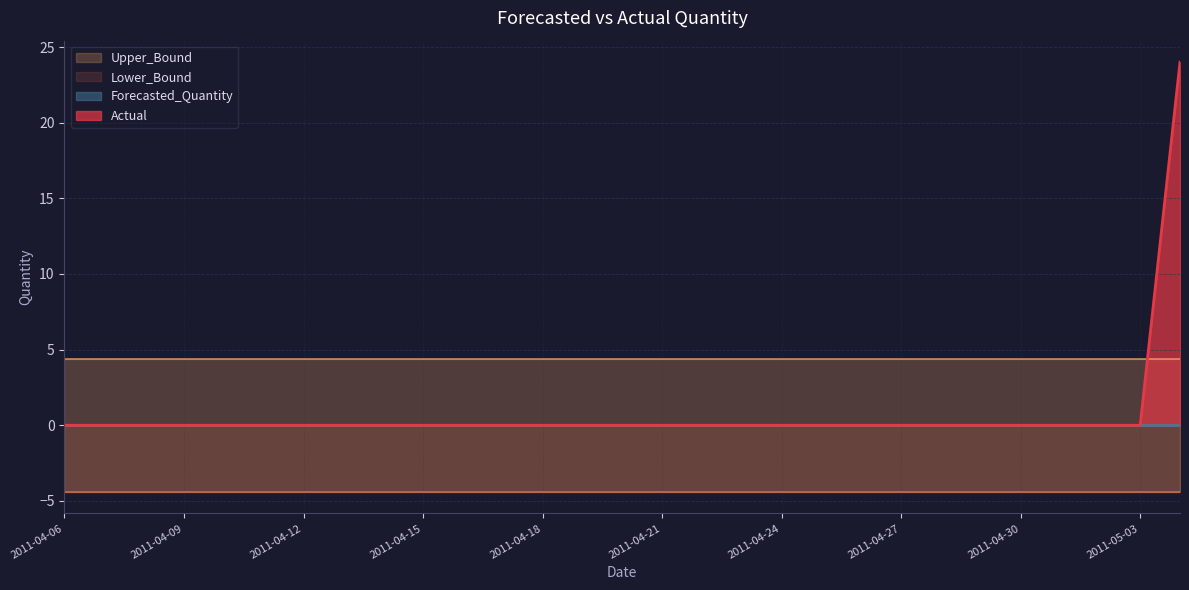

Which category has the highest value in the Forecasted_Quantity series?

2011-04-06